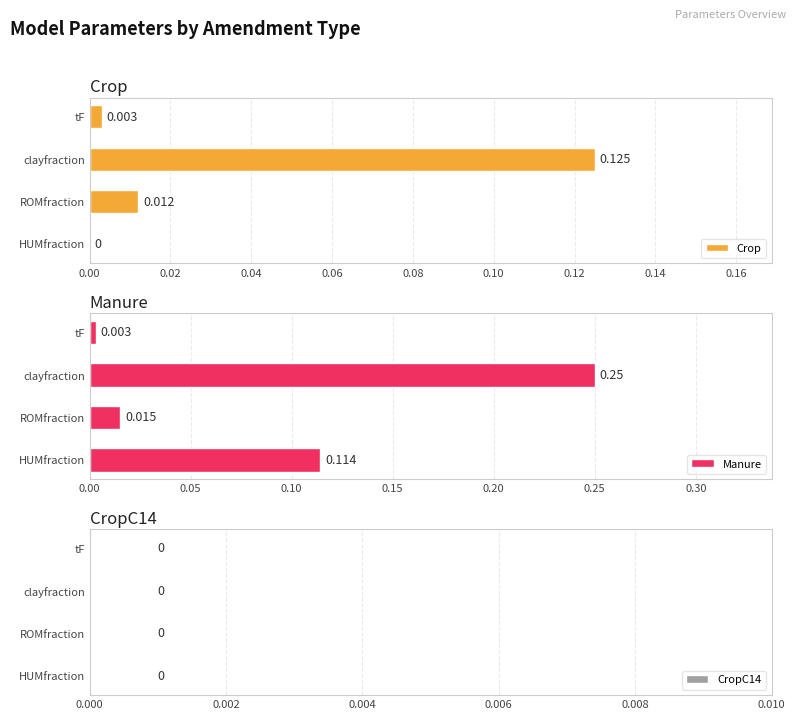

Which category has the highest value in the Crop series?

clayfraction